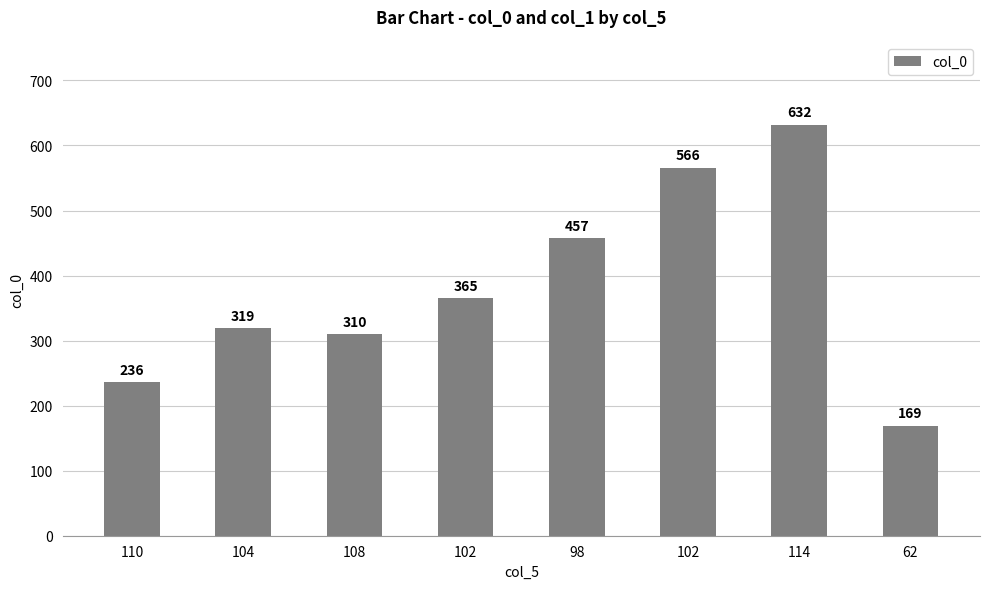

What is the change in value from 98 to 62?

-288